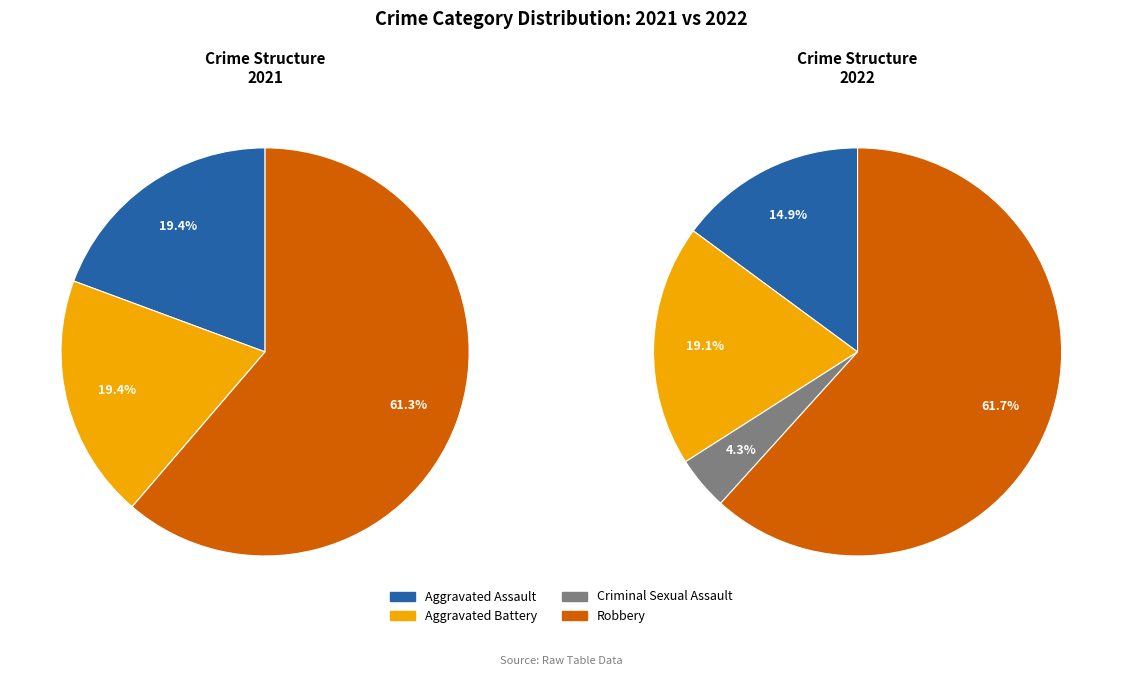

How many segments does this pie chart have?

4